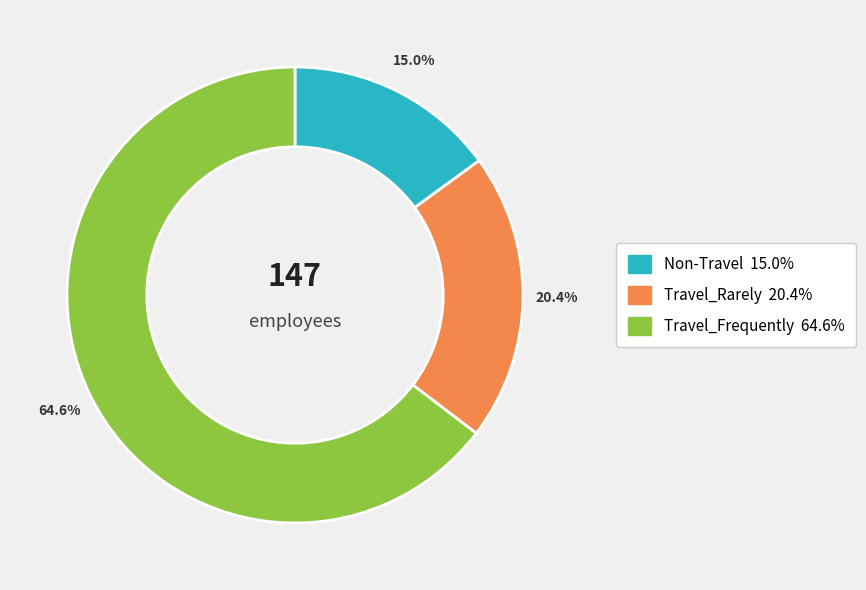

Does any single category account for the majority?

Yes